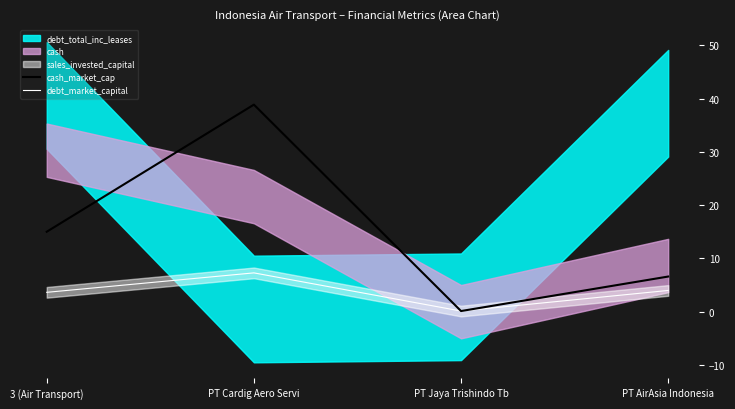

At which label does debt_market_capital first exceed 4?

PT Cardig Aero Servi